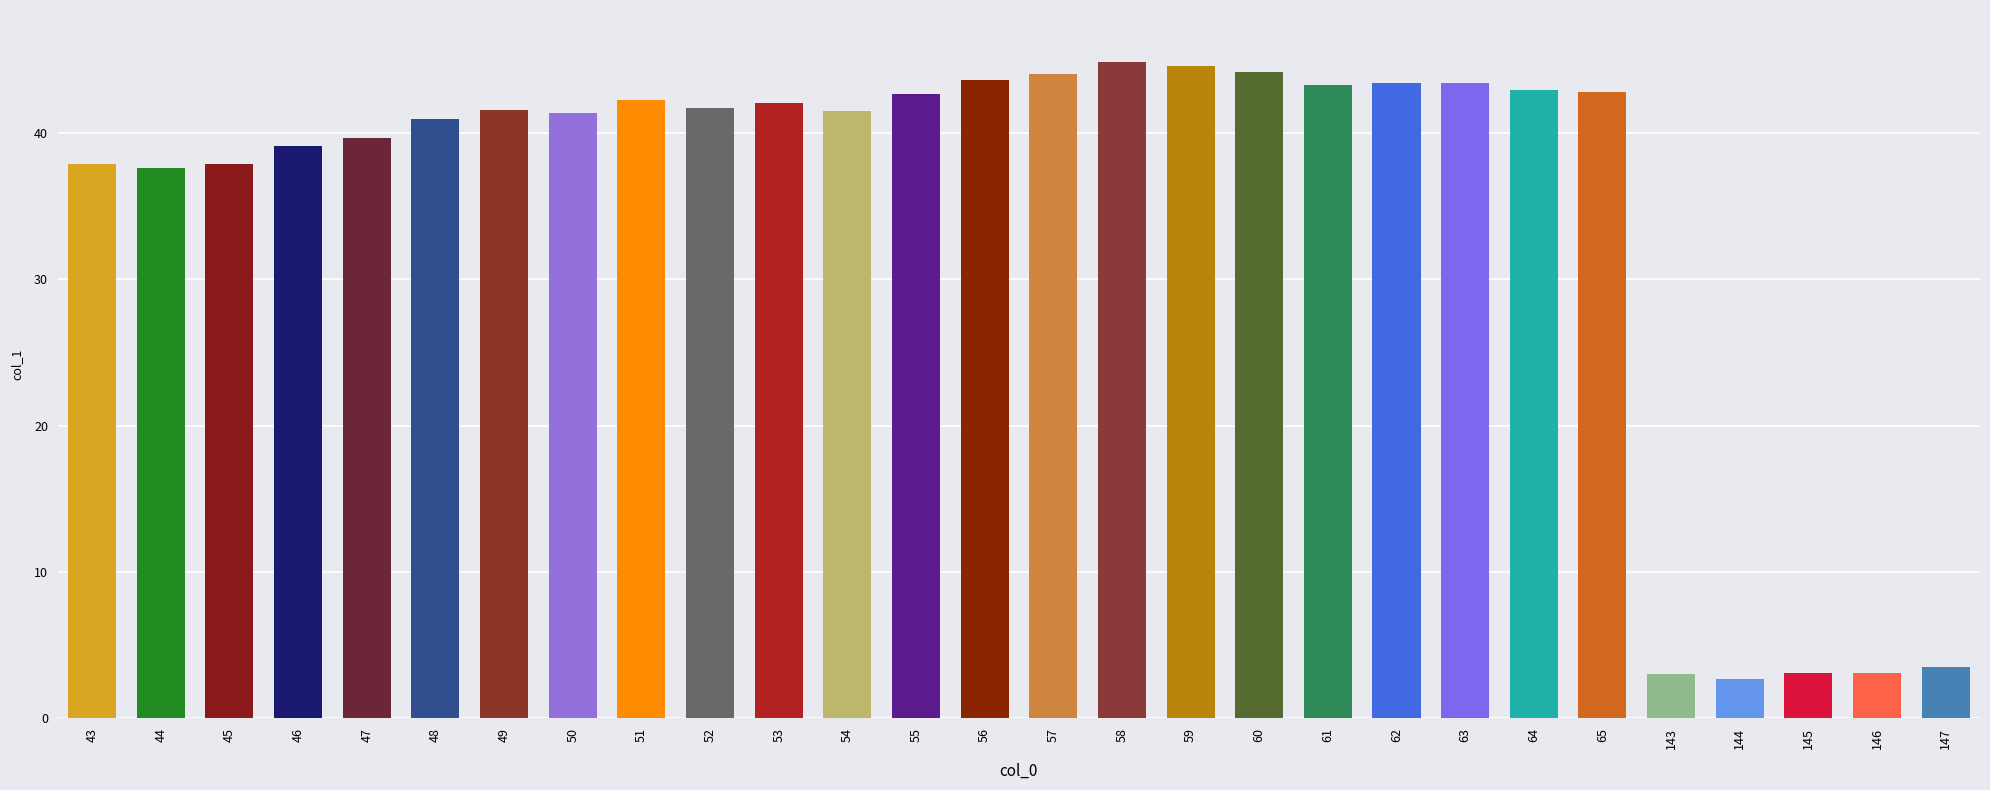

What is the difference between the maximum and minimum values?

42.1